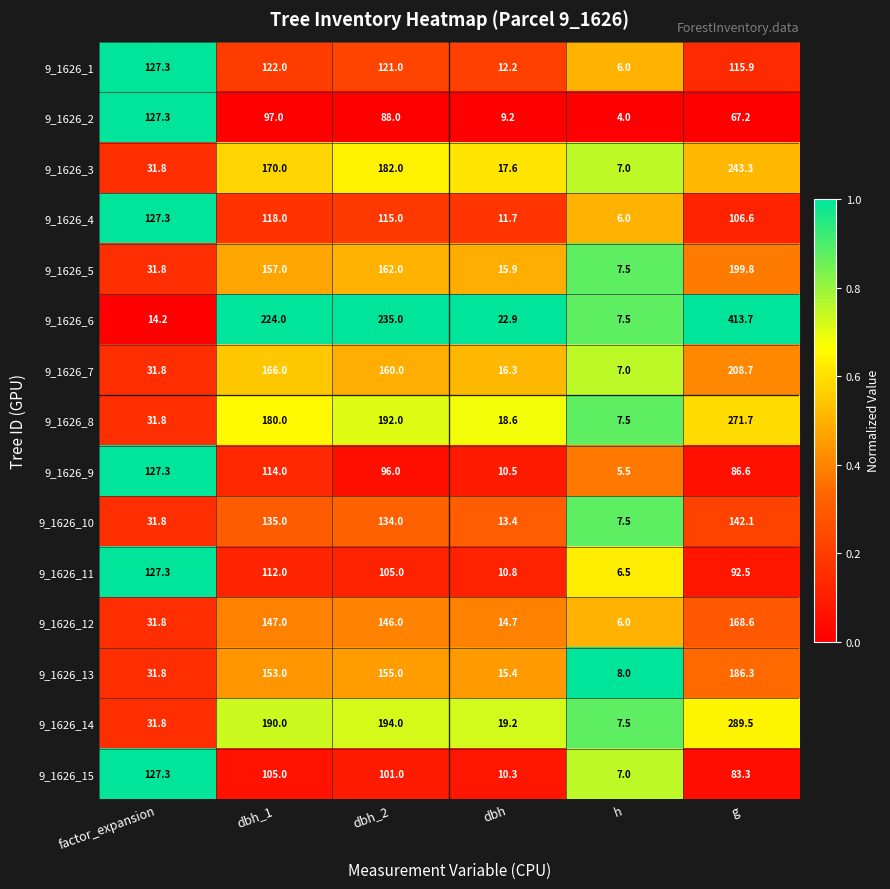

Which label corresponds to the smallest value in the chart?

h